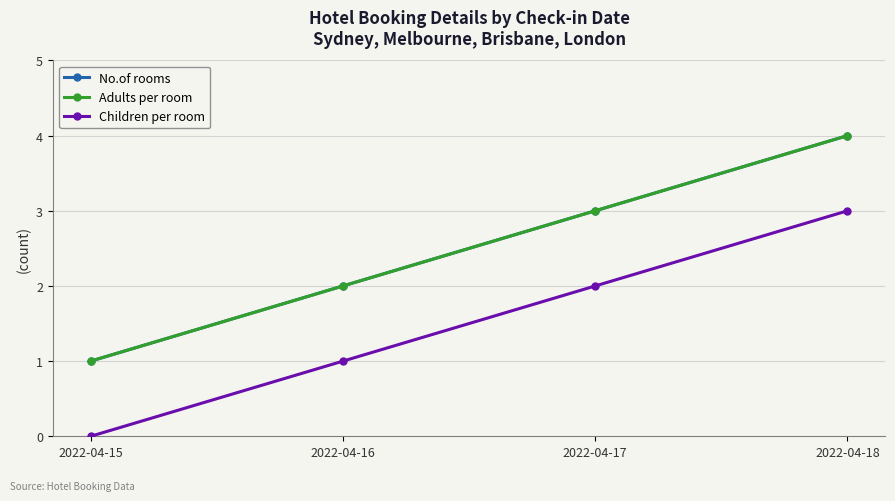

True or false: Children per room and Adults per room cross at least once.

False